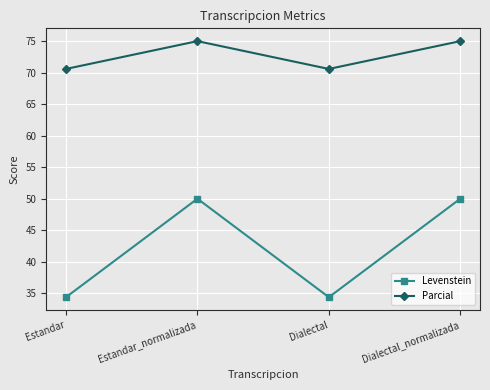

At Estandar_normalizada, list the series in order from largest to smallest.

Parcial, Levenstein